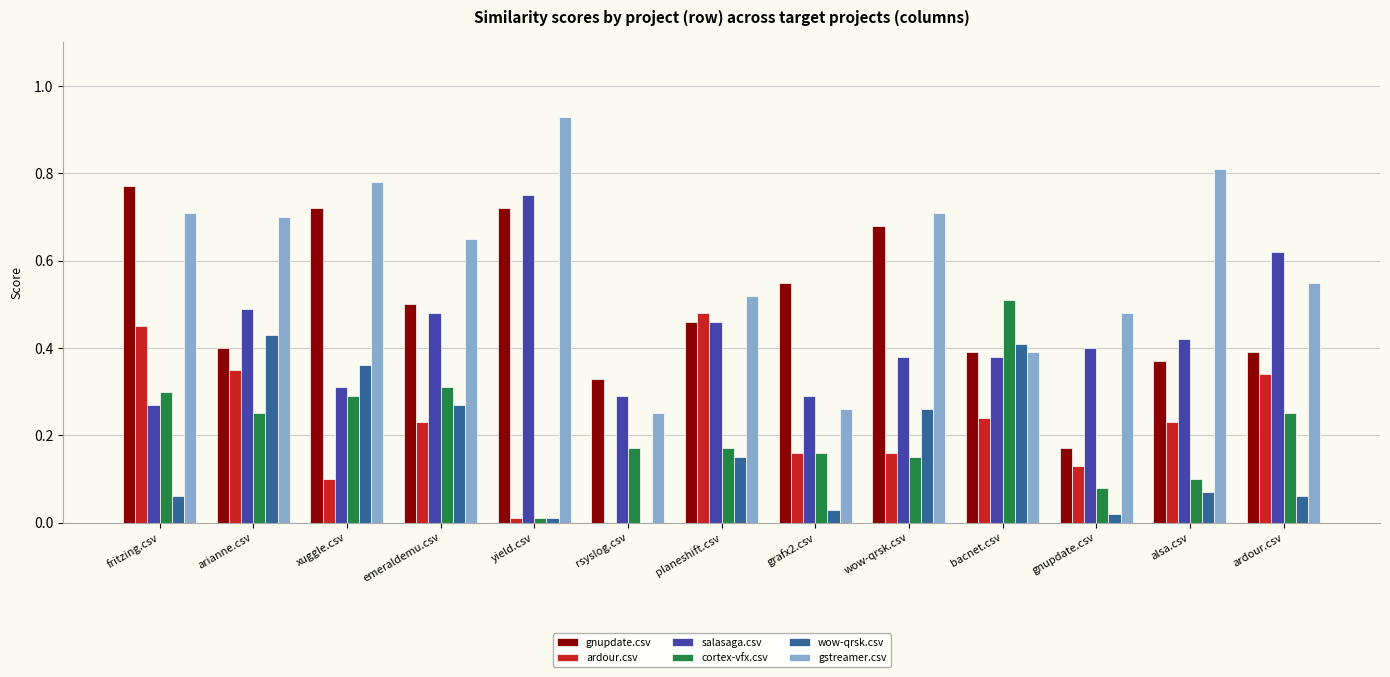

The cortex-vfx.csv series shows 0.2 at alsa.csv. True or false?

False